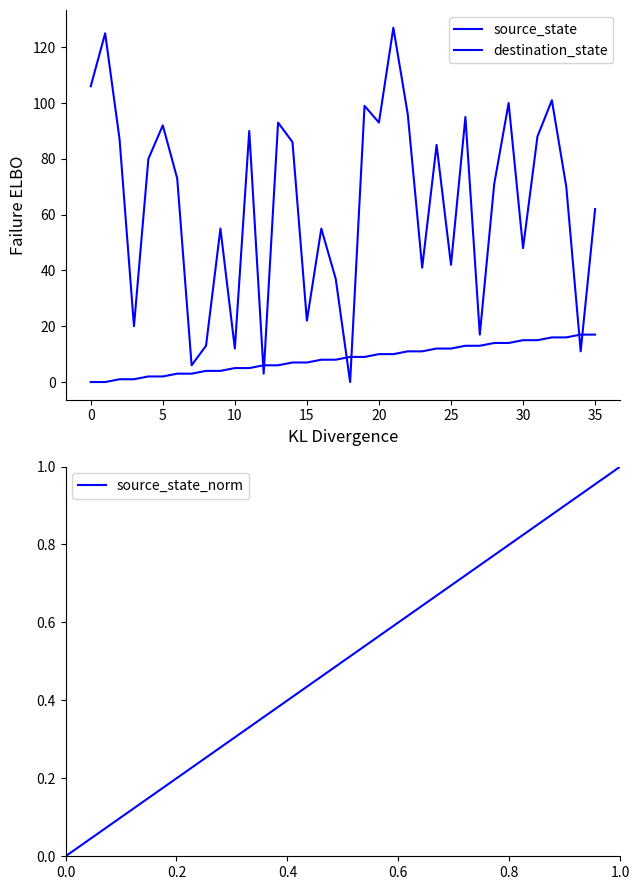

Reading right to left, what are all the values shown in this chart?

source_state: 17	17	16	16	15	15	14	14	13	13	12	12	11	11	10	10	9	9	8	8	7	7	6	6	5	5	4	4	3	3	2	2	1	1	0	0
destination_state: 62	11	70	101	88	48	100	71	17	95	42	85	41	96	127	93	99	0	37	55	22	86	93	3	90	12	55	13	6	73	92	80	20	87	125	106